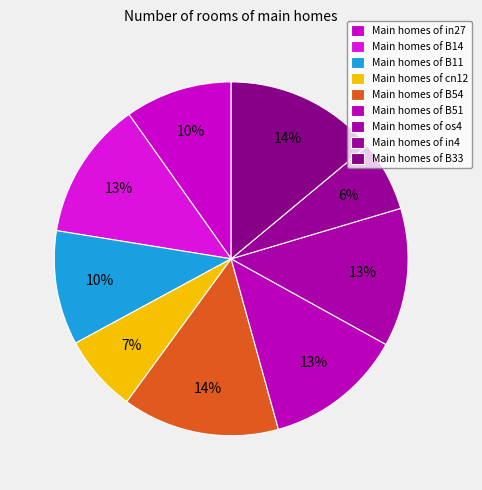

What is the smallest slice in the pie chart?

in4